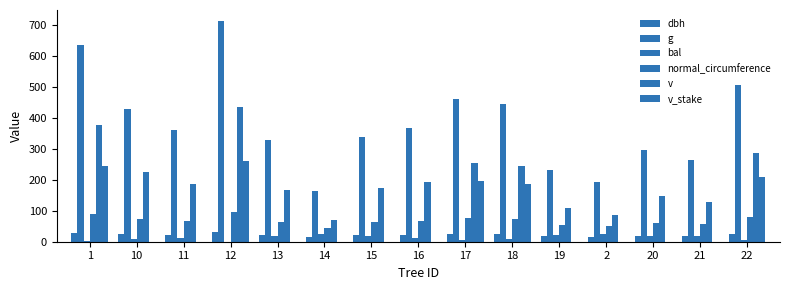

How many distinct data groups are displayed?

6